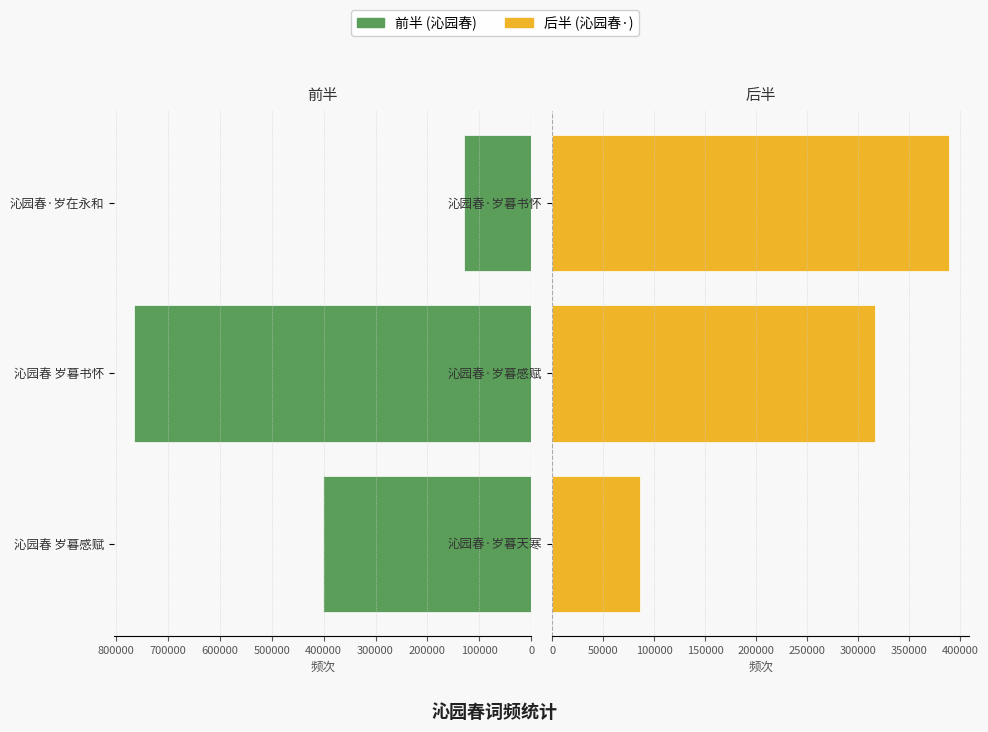

Reading right to left, what are all the values shown in this chart?

沁园春 (前半): 129410	764887	400425
沁园春 (后半): 389457	316229	85787